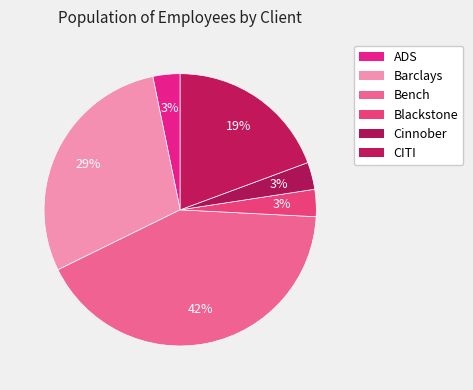

How many segments does this pie chart have?

6